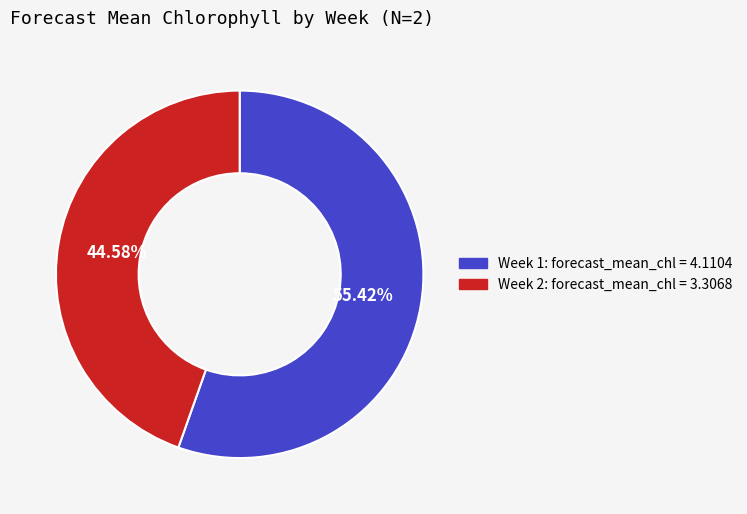

Which category has the smallest portion of the pie?

Week 2